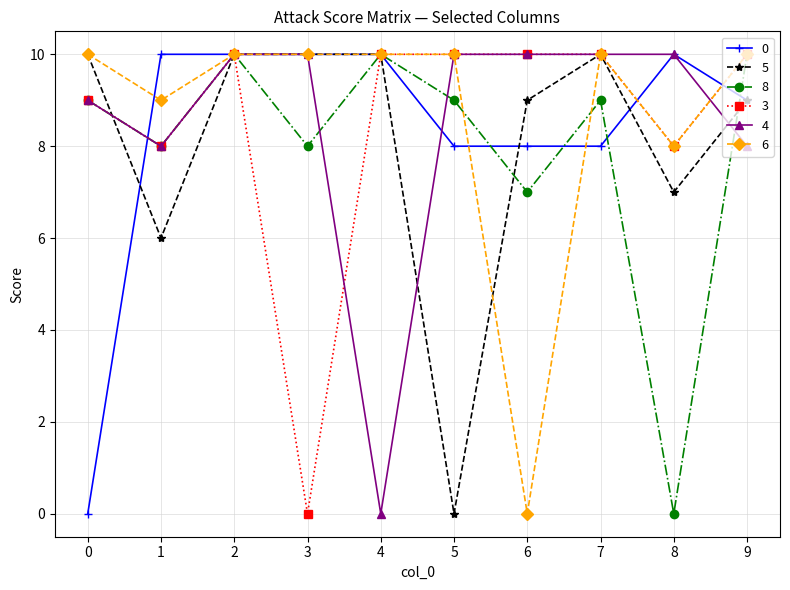

What is the value of the 0 point at the 6th from the left?

8